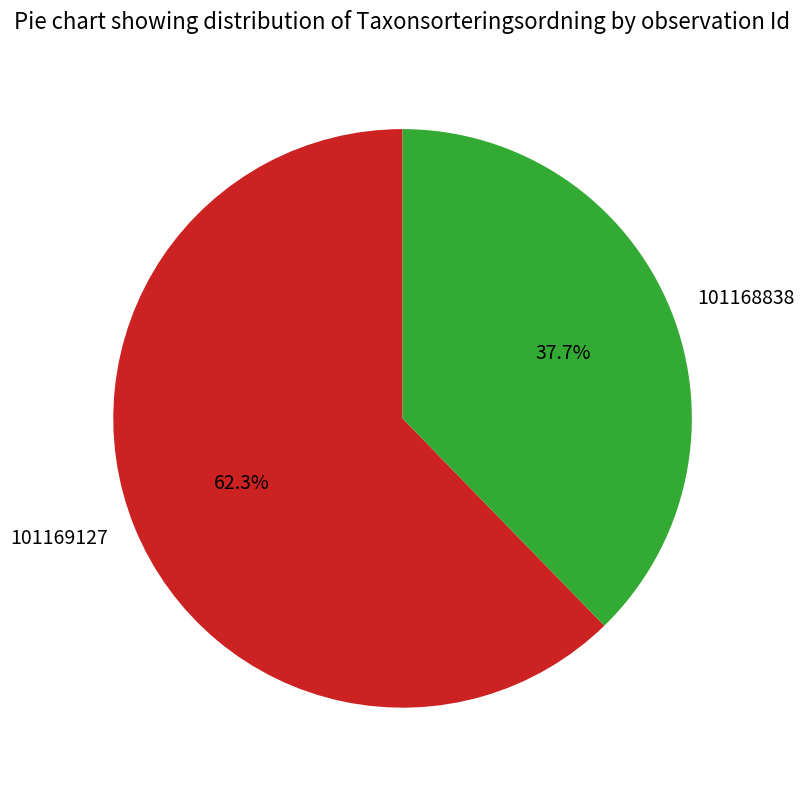

Is 101169127 the majority of the pie?

Yes